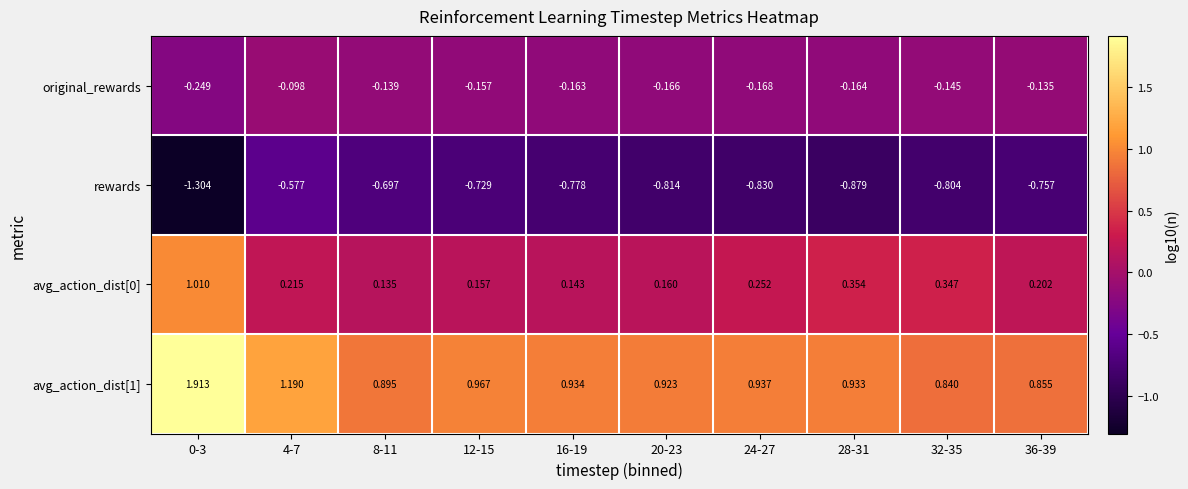

Is the value of avg_action_dist[0] at 0-3 greater than the value of avg_action_dist[1] at 16-19?

Yes